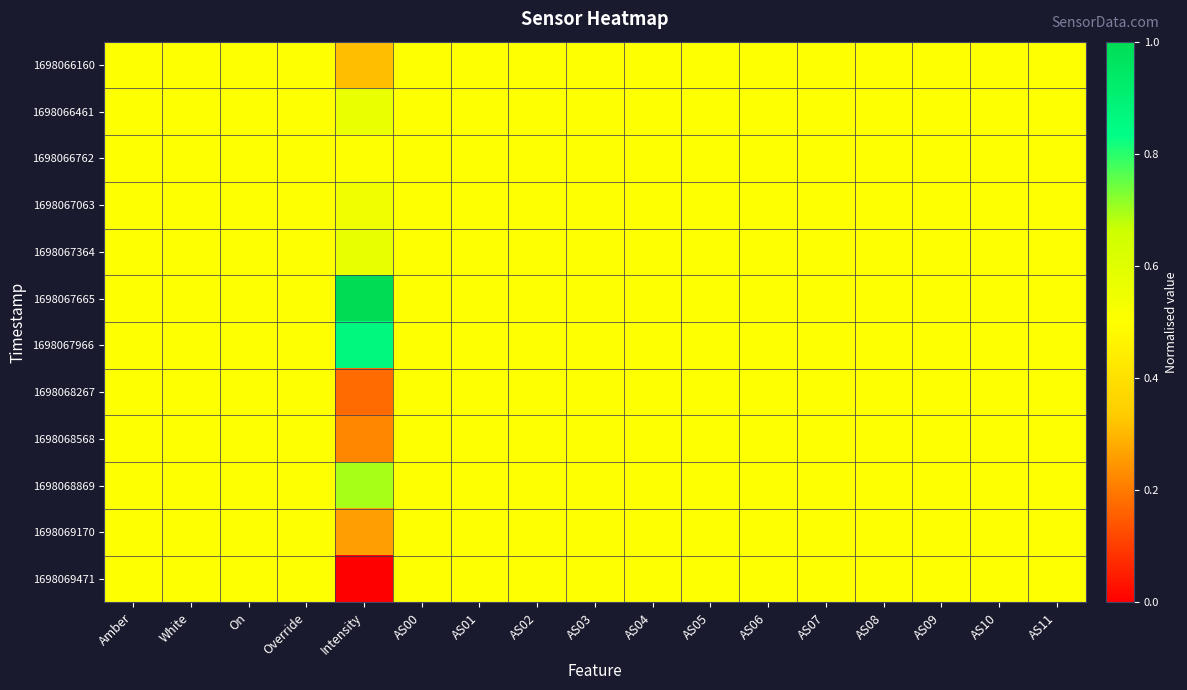

Reading left to right, list all the values displayed in this chart.

1698066160: Amber=0.5	White=0.5	On=0.5	Override=0.5	Intensity=0.3	AS00=0.5	AS01=0.5	AS02=0.5	AS03=0.5	AS04=0.5	AS05=0.5	AS06=0.5	AS07=0.5	AS08=0.5	AS09=0.5	AS10=0.5	AS11=0.5
1698066461: Amber=0.5	White=0.5	On=0.5	Override=0.5	Intensity=0.6	AS00=0.5	AS01=0.5	AS02=0.5	AS03=0.5	AS04=0.5	AS05=0.5	AS06=0.5	AS07=0.5	AS08=0.5	AS09=0.5	AS10=0.5	AS11=0.5
1698066762: Amber=0.5	White=0.5	On=0.5	Override=0.5	Intensity=0.5	AS00=0.5	AS01=0.5	AS02=0.5	AS03=0.5	AS04=0.5	AS05=0.5	AS06=0.5	AS07=0.5	AS08=0.5	AS09=0.5	AS10=0.5	AS11=0.5
1698067063: Amber=0.5	White=0.5	On=0.5	Override=0.5	Intensity=0.5	AS00=0.5	AS01=0.5	AS02=0.5	AS03=0.5	AS04=0.5	AS05=0.5	AS06=0.5	AS07=0.5	AS08=0.5	AS09=0.5	AS10=0.5	AS11=0.5
1698067364: Amber=0.5	White=0.5	On=0.5	Override=0.5	Intensity=0.6	AS00=0.5	AS01=0.5	AS02=0.5	AS03=0.5	AS04=0.5	AS05=0.5	AS06=0.5	AS07=0.5	AS08=0.5	AS09=0.5	AS10=0.5	AS11=0.5
1698067665: Amber=0.5	White=0.5	On=0.5	Override=0.5	Intensity=1.0	AS00=0.5	AS01=0.5	AS02=0.5	AS03=0.5	AS04=0.5	AS05=0.5	AS06=0.5	AS07=0.5	AS08=0.5	AS09=0.5	AS10=0.5	AS11=0.5
1698067966: Amber=0.5	White=0.5	On=0.5	Override=0.5	Intensity=0.9	AS00=0.5	AS01=0.5	AS02=0.5	AS03=0.5	AS04=0.5	AS05=0.5	AS06=0.5	AS07=0.5	AS08=0.5	AS09=0.5	AS10=0.5	AS11=0.5
1698068267: Amber=0.5	White=0.5	On=0.5	Override=0.5	Intensity=0.2	AS00=0.5	AS01=0.5	AS02=0.5	AS03=0.5	AS04=0.5	AS05=0.5	AS06=0.5	AS07=0.5	AS08=0.5	AS09=0.5	AS10=0.5	AS11=0.5
1698068568: Amber=0.5	White=0.5	On=0.5	Override=0.5	Intensity=0.2	AS00=0.5	AS01=0.5	AS02=0.5	AS03=0.5	AS04=0.5	AS05=0.5	AS06=0.5	AS07=0.5	AS08=0.5	AS09=0.5	AS10=0.5	AS11=0.5
1698068869: Amber=0.5	White=0.5	On=0.5	Override=0.5	Intensity=0.7	AS00=0.5	AS01=0.5	AS02=0.5	AS03=0.5	AS04=0.5	AS05=0.5	AS06=0.5	AS07=0.5	AS08=0.5	AS09=0.5	AS10=0.5	AS11=0.5
1698069170: Amber=0.5	White=0.5	On=0.5	Override=0.5	Intensity=0.3	AS00=0.5	AS01=0.5	AS02=0.5	AS03=0.5	AS04=0.5	AS05=0.5	AS06=0.5	AS07=0.5	AS08=0.5	AS09=0.5	AS10=0.5	AS11=0.5
1698069471: Amber=0.5	White=0.5	On=0.5	Override=0.5	Intensity=0.0	AS00=0.5	AS01=0.5	AS02=0.5	AS03=0.5	AS04=0.5	AS05=0.5	AS06=0.5	AS07=0.5	AS08=0.5	AS09=0.5	AS10=0.5	AS11=0.5